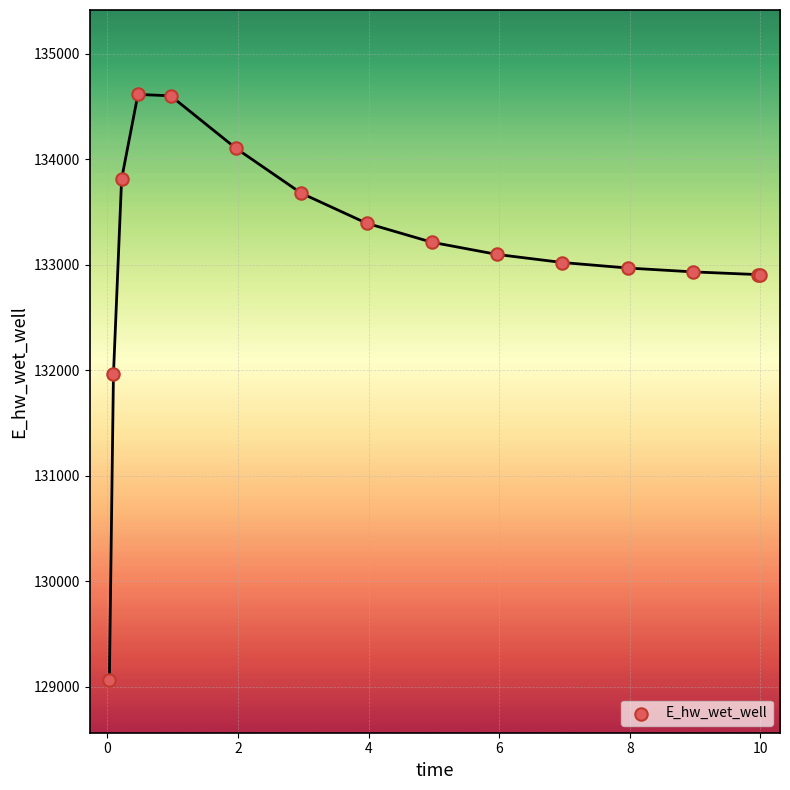

What Y value in the scatter plot is closest to 131840?

131961.0